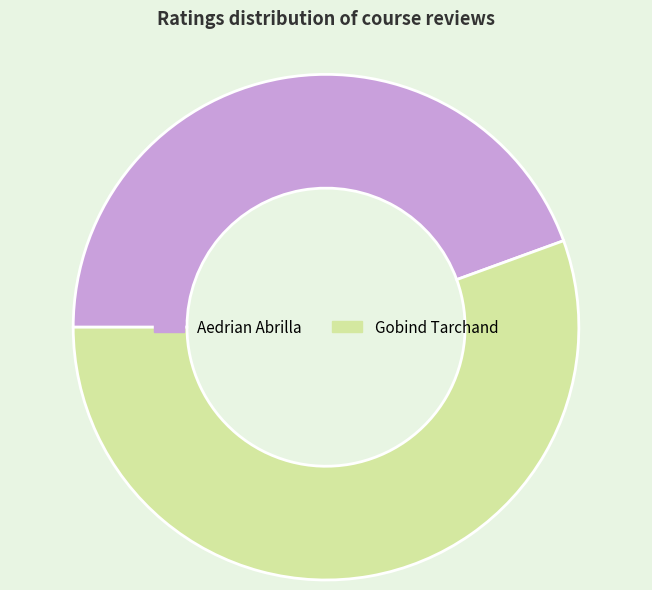

Is the sum of Gobind Tarchand and Aedrian Abrilla greater than half?

Yes